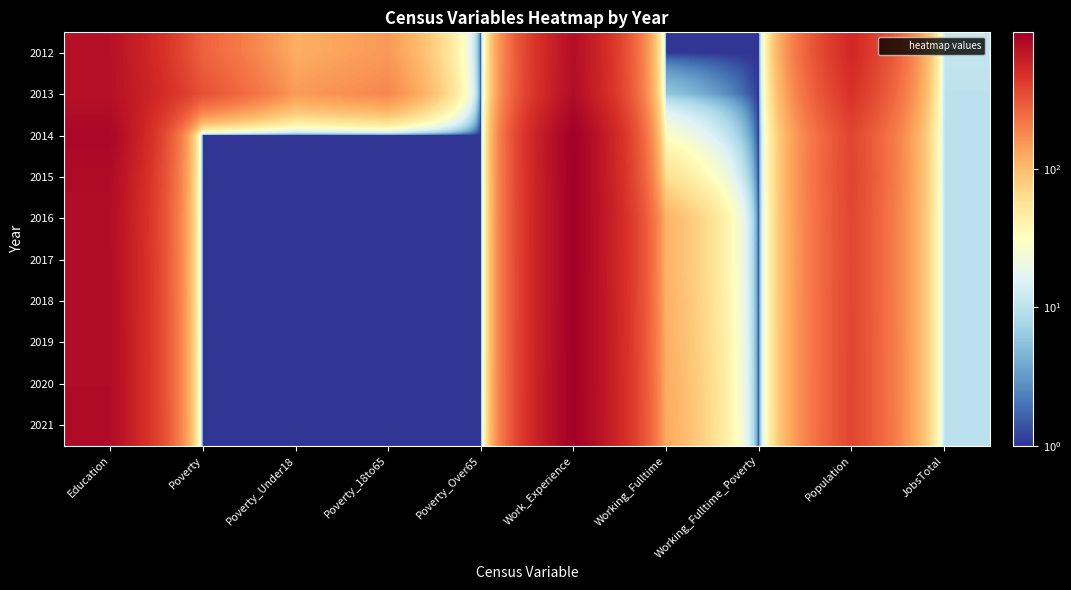

Reading left to right, list all the values displayed in this chart.

2012: Education=747	Poverty=273	Poverty_Under18=120	Poverty_18to65=152	Poverty_Over65=1	Work_Experience=776	Working_Fulltime=1	Working_Fulltime_Poverty=1	Population=538	JobsTotal=11
2013: Education=749	Poverty=332	Poverty_Under18=149	Poverty_18to65=183	Poverty_Over65=1	Work_Experience=793	Working_Fulltime=6	Working_Fulltime_Poverty=1	Population=475	JobsTotal=10
2014: Education=867	Poverty=1	Poverty_Under18=1	Poverty_18to65=1	Poverty_Over65=1	Work_Experience=968	Working_Fulltime=29	Working_Fulltime_Poverty=1	Population=377	JobsTotal=10
2015: Education=811	Poverty=1	Poverty_Under18=1	Poverty_18to65=1	Poverty_Over65=1	Work_Experience=960	Working_Fulltime=60	Working_Fulltime_Poverty=1	Population=382	JobsTotal=10
2016: Education=786	Poverty=1	Poverty_Under18=1	Poverty_18to65=1	Poverty_Over65=1	Work_Experience=952	Working_Fulltime=112	Working_Fulltime_Poverty=1	Population=375	JobsTotal=10
2017: Education=795	Poverty=1	Poverty_Under18=1	Poverty_18to65=1	Poverty_Over65=1	Work_Experience=954	Working_Fulltime=112	Working_Fulltime_Poverty=1	Population=374	JobsTotal=10
2018: Education=797	Poverty=1	Poverty_Under18=1	Poverty_18to65=1	Poverty_Over65=1	Work_Experience=956	Working_Fulltime=115	Working_Fulltime_Poverty=1	Population=375	JobsTotal=10
2019: Education=799	Poverty=1	Poverty_Under18=1	Poverty_18to65=1	Poverty_Over65=1	Work_Experience=958	Working_Fulltime=118	Working_Fulltime_Poverty=1	Population=376	JobsTotal=10
2020: Education=802	Poverty=1	Poverty_Under18=1	Poverty_18to65=1	Poverty_Over65=1	Work_Experience=961	Working_Fulltime=122	Working_Fulltime_Poverty=1	Population=377	JobsTotal=10
2021: Education=804	Poverty=1	Poverty_Under18=1	Poverty_18to65=1	Poverty_Over65=1	Work_Experience=963	Working_Fulltime=125	Working_Fulltime_Poverty=1	Population=378	JobsTotal=10